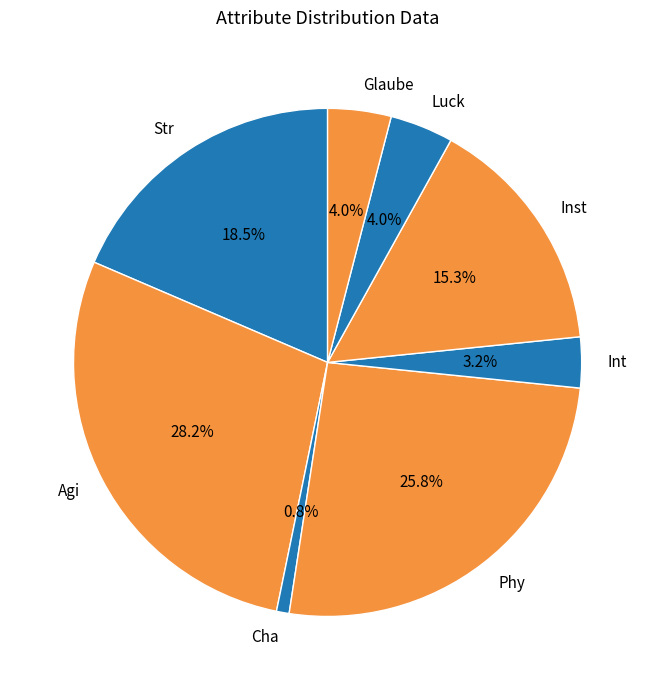

What is the largest slice in the pie chart?

Agi